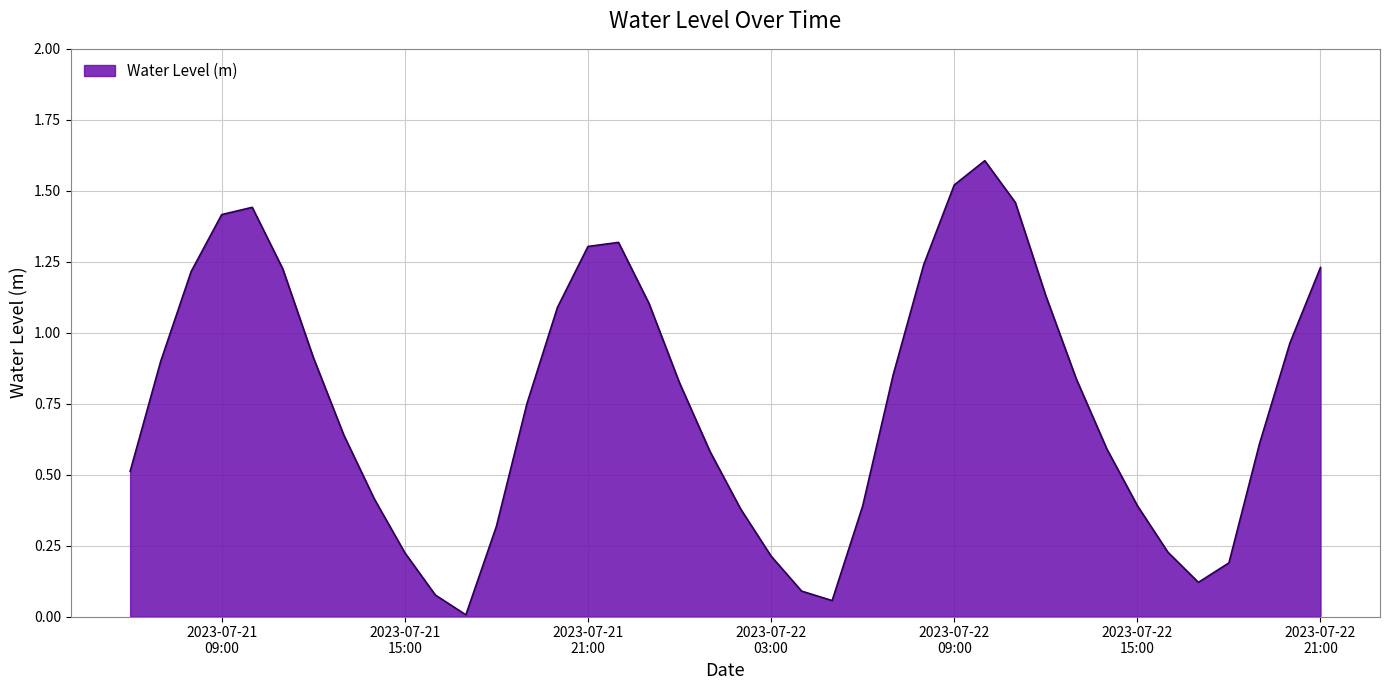

What is the greatest value displayed?

1.6